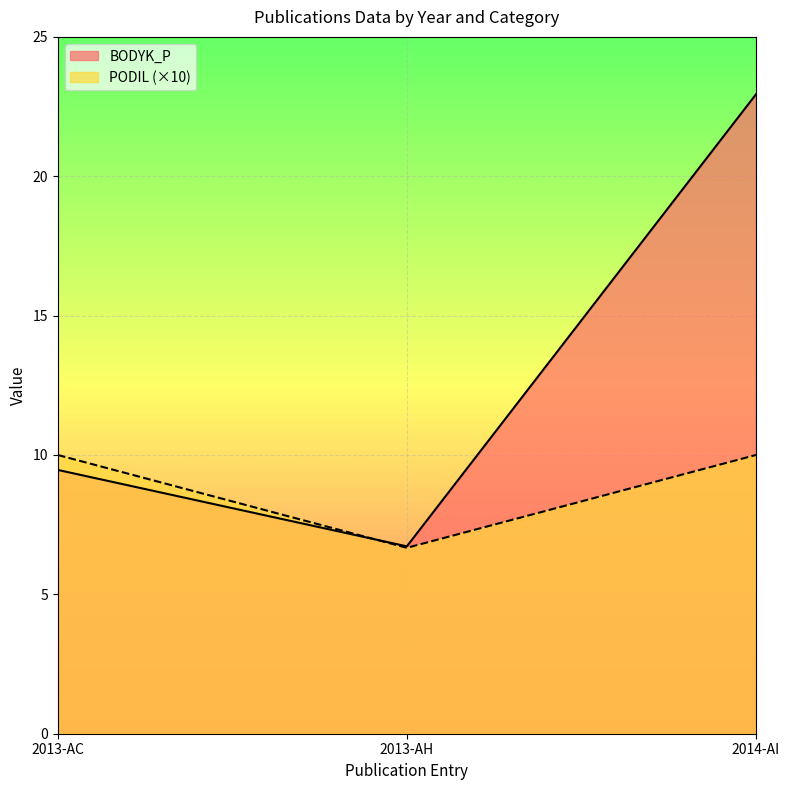

Is it true that PODIL equals 10.0 at 2014-AI?

True